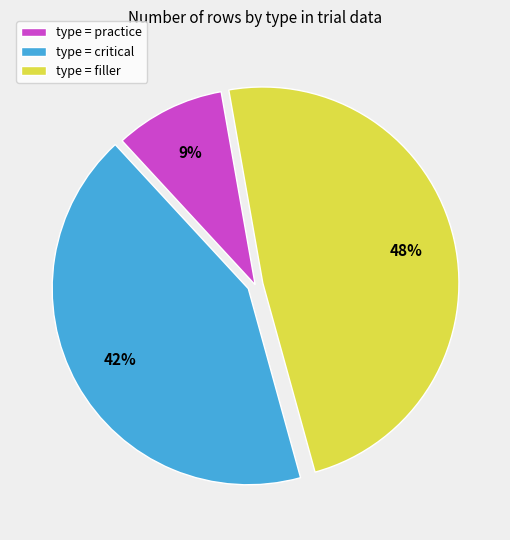

To the nearest percent, what is the difference between the type = filler and type = critical slice percentages?

6%